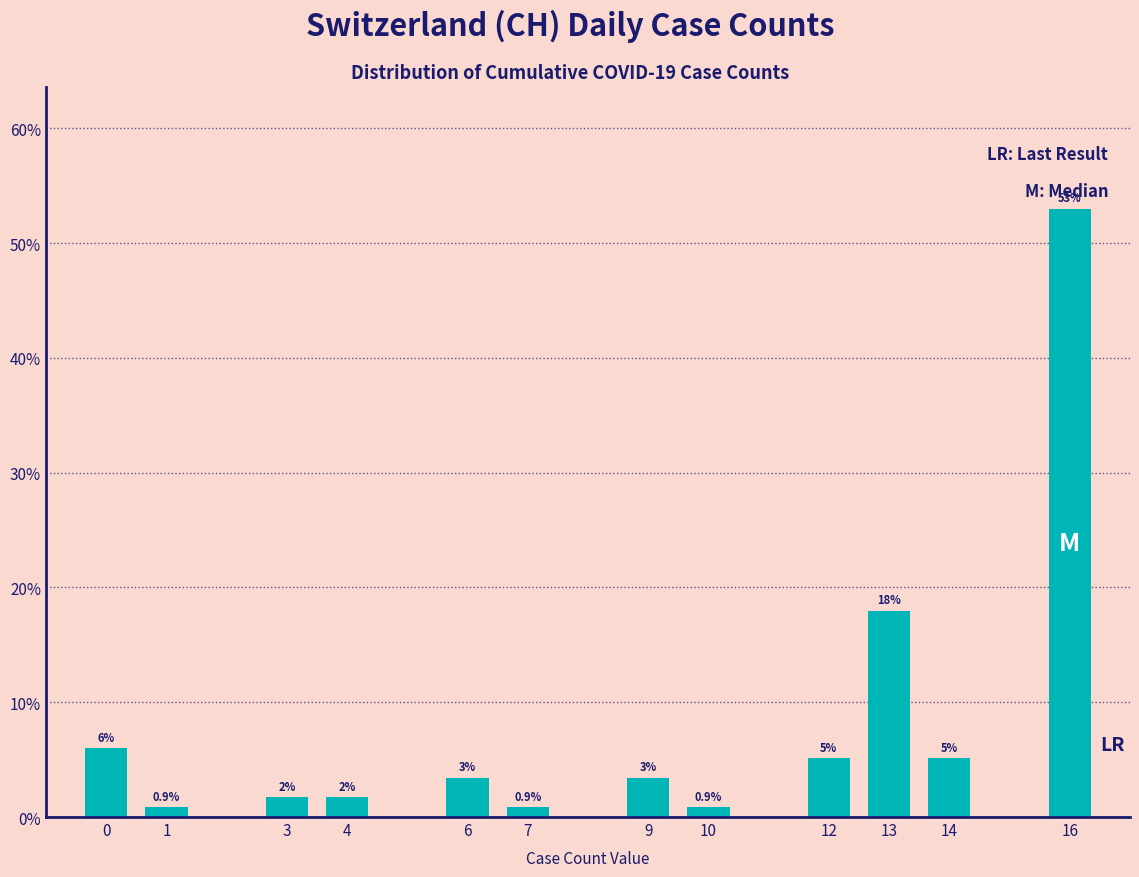

The chart shows a value of 53.0 at 16. True or false?

True